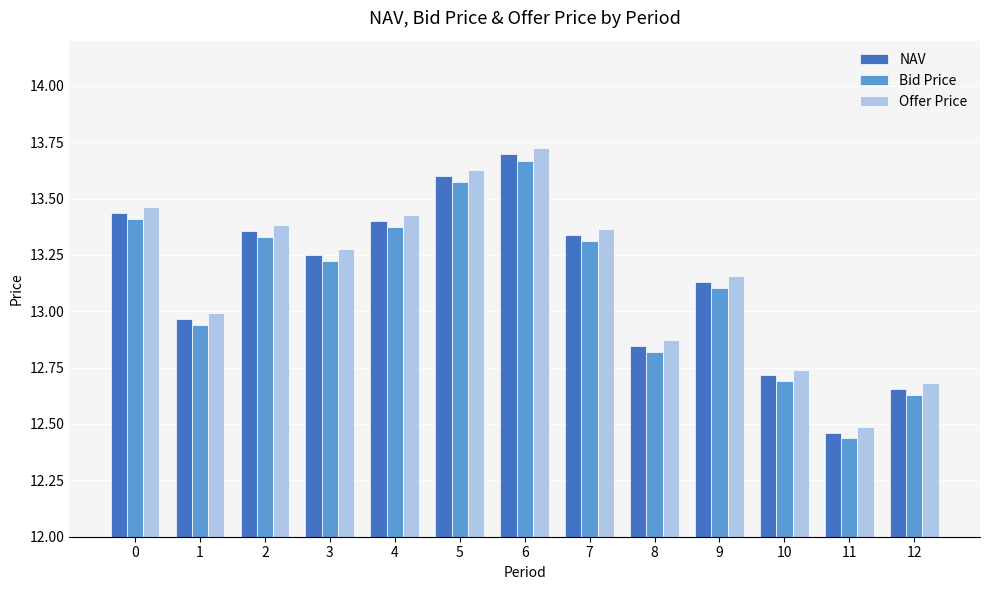

How many bars are there in each group?

3